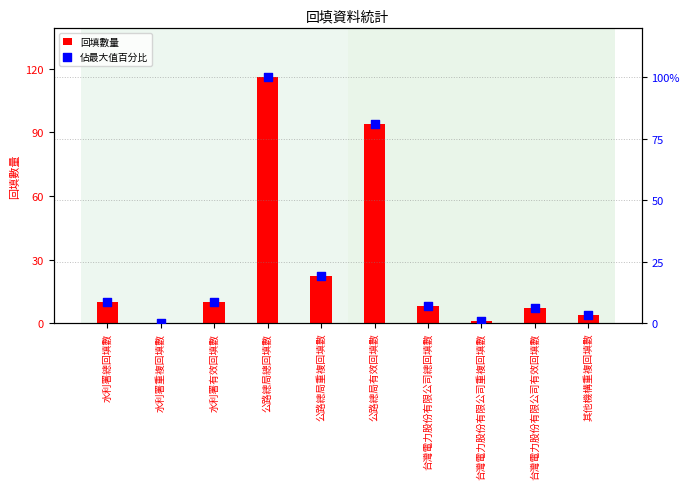

At how many categories does at least one series exceed 26?

2